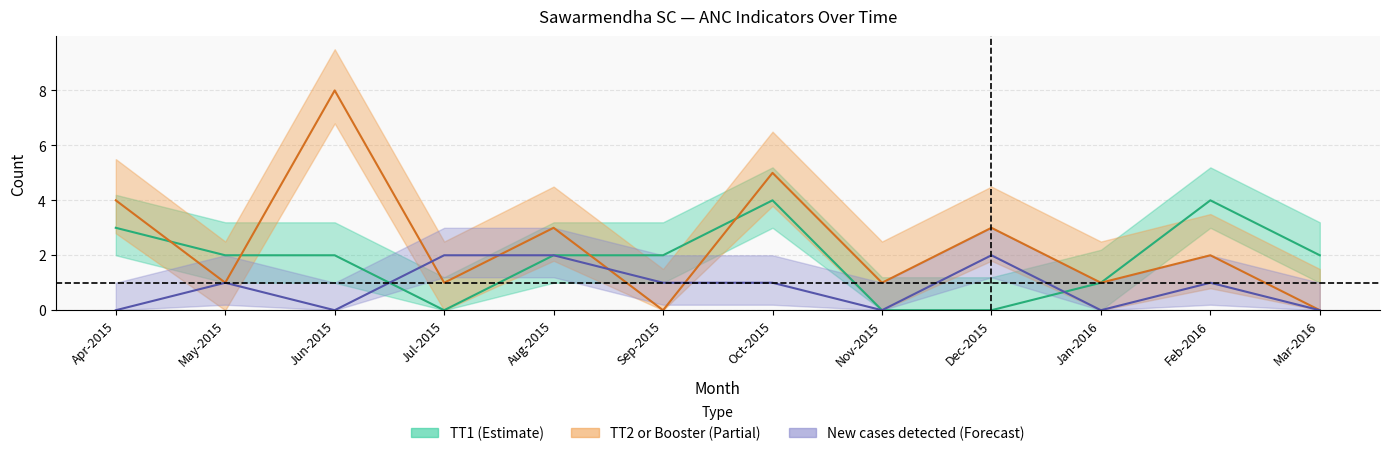

Which series changed the most between Sep-2015 and Jan-2016?

TT1